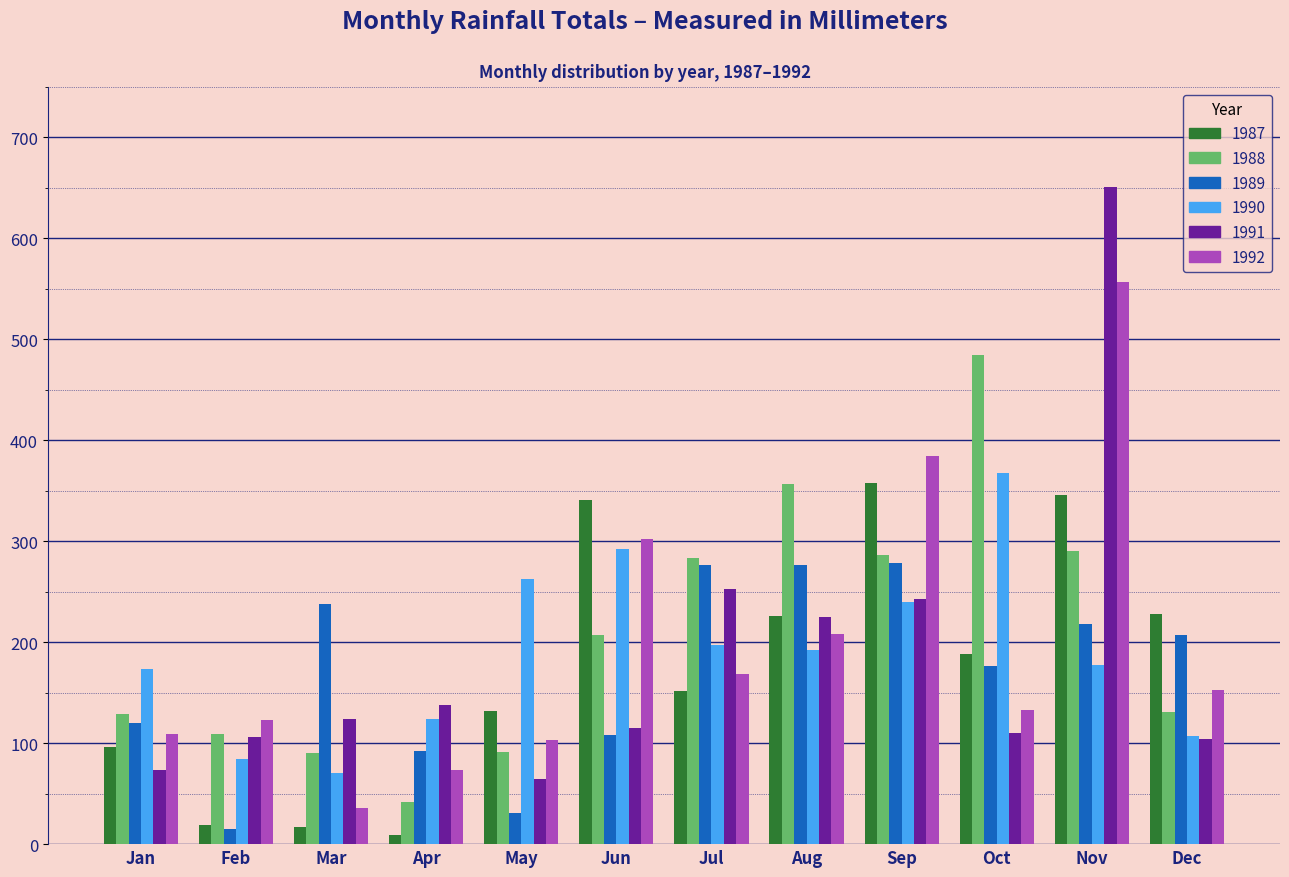

At which category is the sum across all series the highest?

Nov